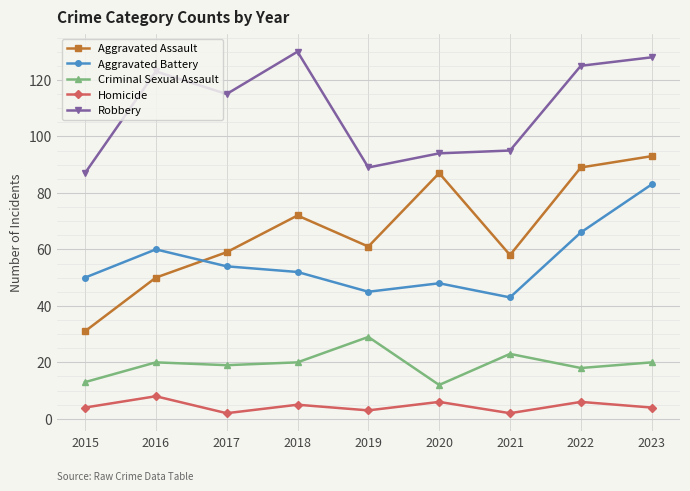

Reading left to right, extract all data points from this chart.

Aggravated Assault: 2015=31	2016=50	2017=59	2018=72	2019=61	2020=87	2021=58	2022=89	2023=93
Aggravated Battery: 2015=50	2016=60	2017=54	2018=52	2019=45	2020=48	2021=43	2022=66	2023=83
Criminal Sexual Assault: 2015=13	2016=20	2017=19	2018=20	2019=29	2020=12	2021=23	2022=18	2023=20
Homicide: 2015=4	2016=8	2017=2	2018=5	2019=3	2020=6	2021=2	2022=6	2023=4
Robbery: 2015=87	2016=123	2017=115	2018=130	2019=89	2020=94	2021=95	2022=125	2023=128